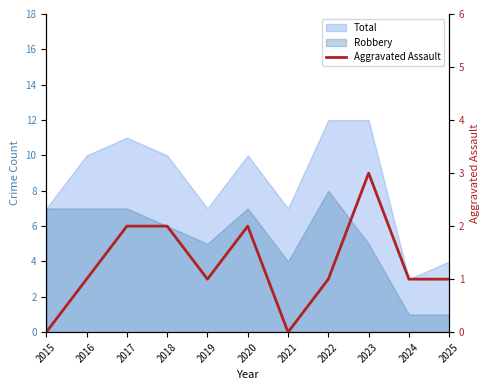

True or false: there are more than 1 points higher than both neighbors.

True